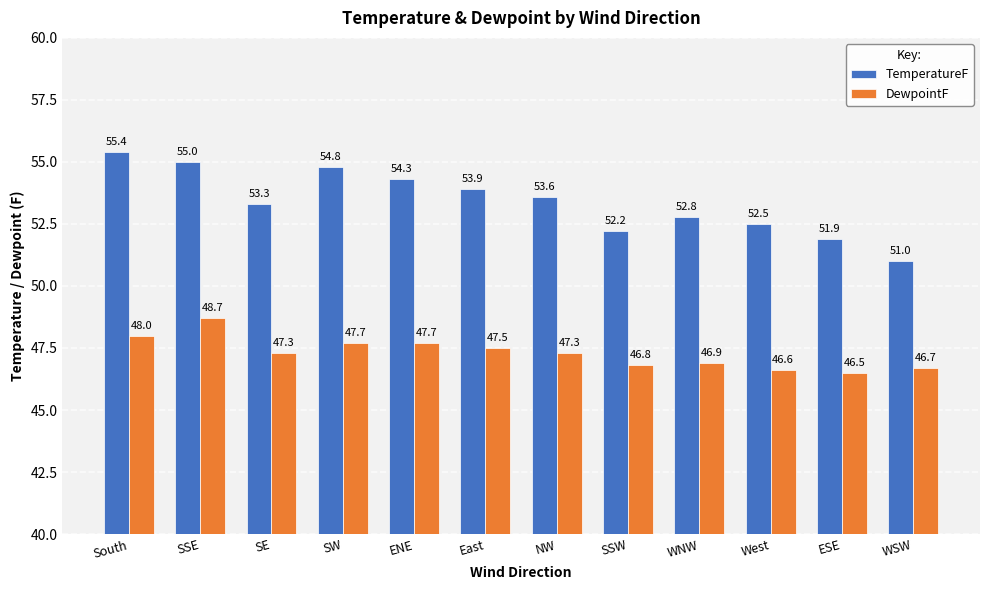

The TemperatureF series shows 54.8 at SW. True or false?

True